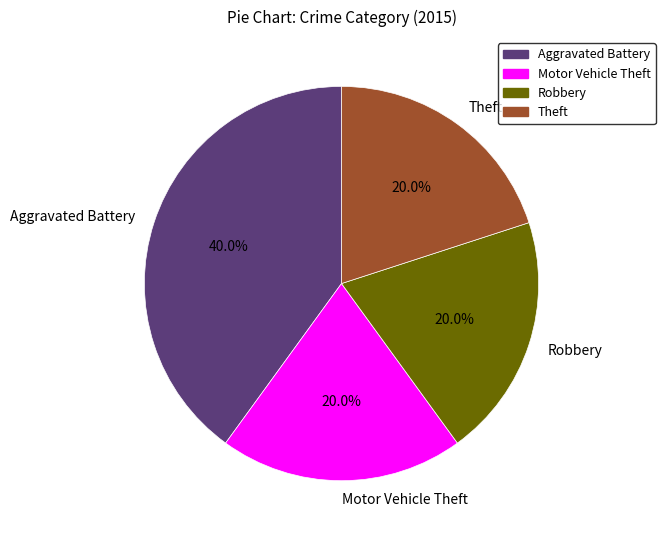

What percentage is NOT represented by Motor Vehicle Theft?

80.0%